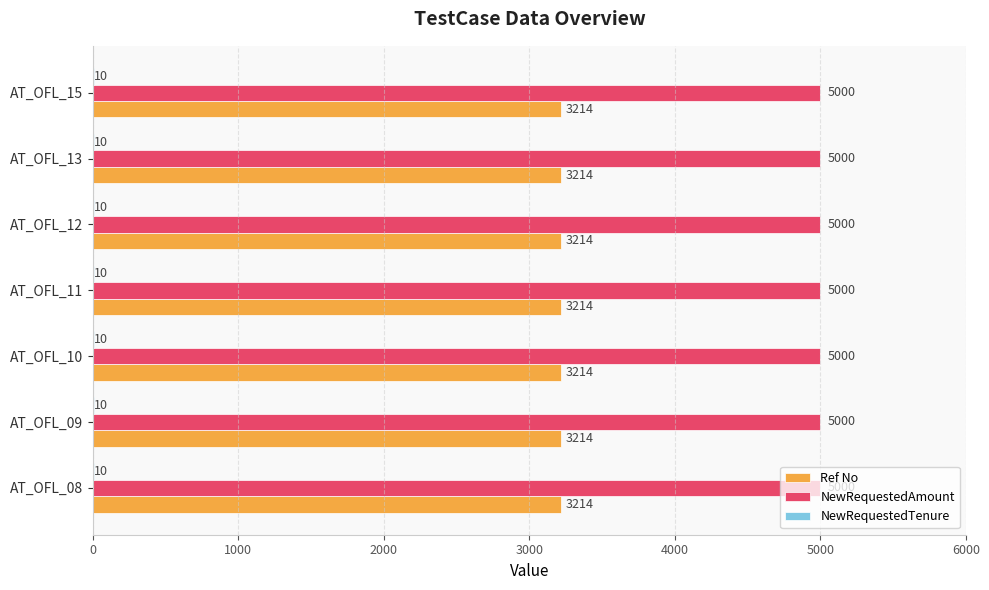

What is the approximate value of Ref No at AT_OFL_08?

3214